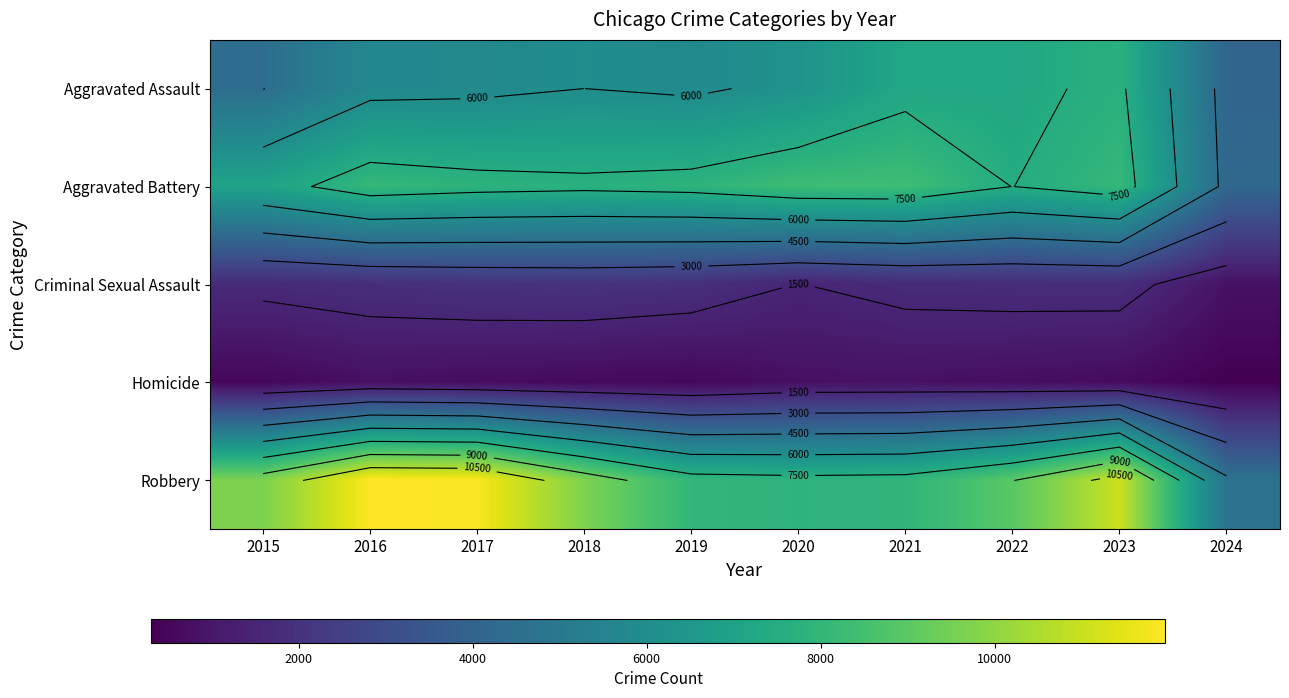

At which label does Aggravated Assault reach its minimum?

2024